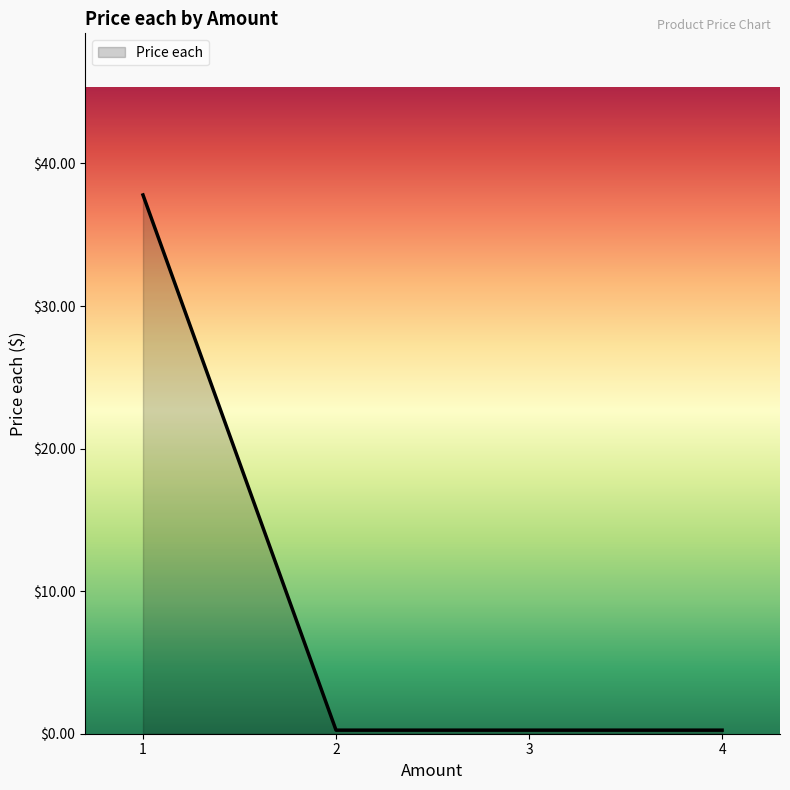

What is the difference between the maximum and minimum values?

37.5